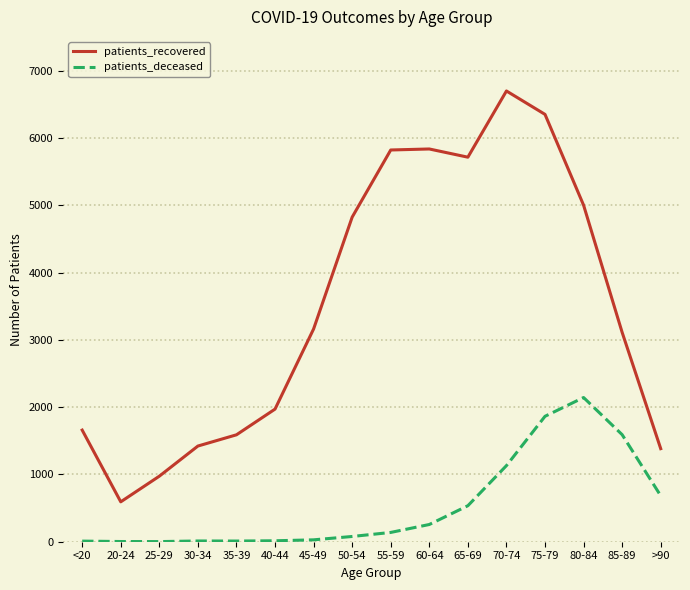

True or false: patients_recovered and patients_deceased cross at least once.

False